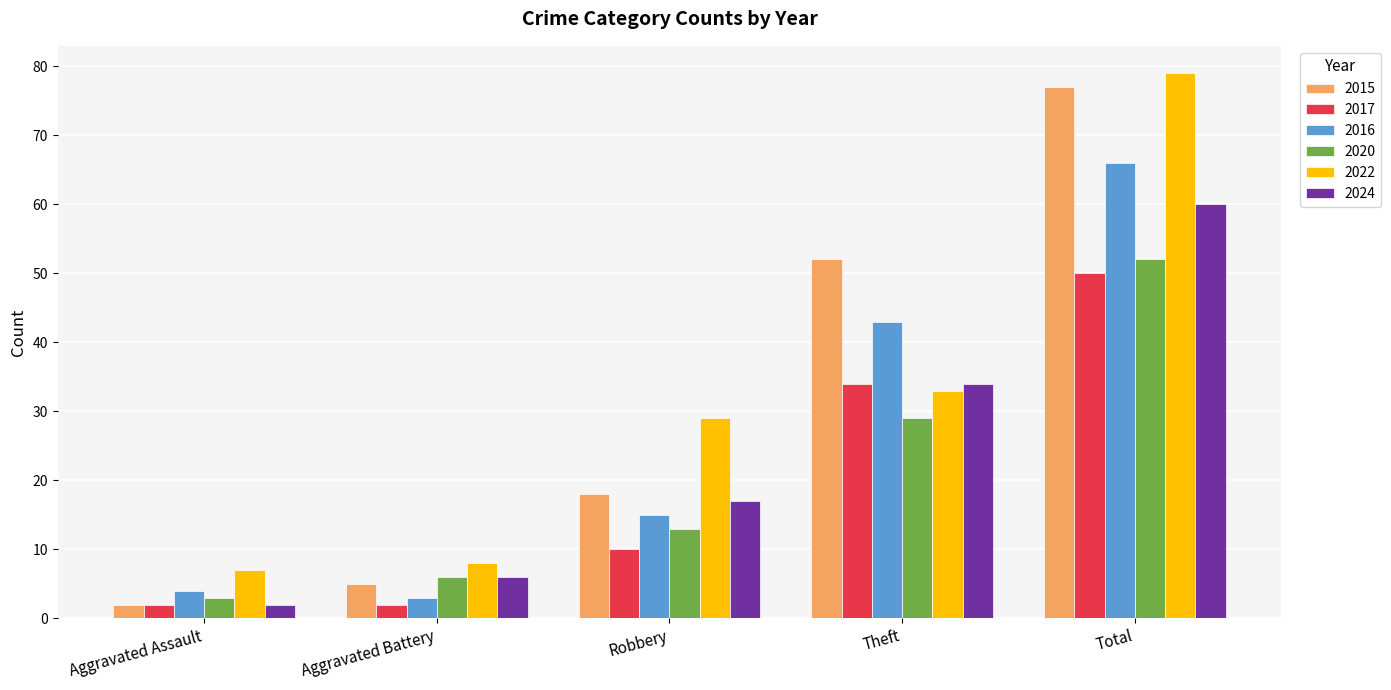

Reading left to right, list all the values displayed in this chart.

2015: Aggravated Assault=2	Aggravated Battery=5	Robbery=18	Theft=52	Total=77
2017: Aggravated Assault=2	Aggravated Battery=2	Robbery=10	Theft=34	Total=50
2016: Aggravated Assault=4	Aggravated Battery=3	Robbery=15	Theft=43	Total=66
2020: Aggravated Assault=3	Aggravated Battery=6	Robbery=13	Theft=29	Total=52
2022: Aggravated Assault=7	Aggravated Battery=8	Robbery=29	Theft=33	Total=79
2024: Aggravated Assault=2	Aggravated Battery=6	Robbery=17	Theft=34	Total=60